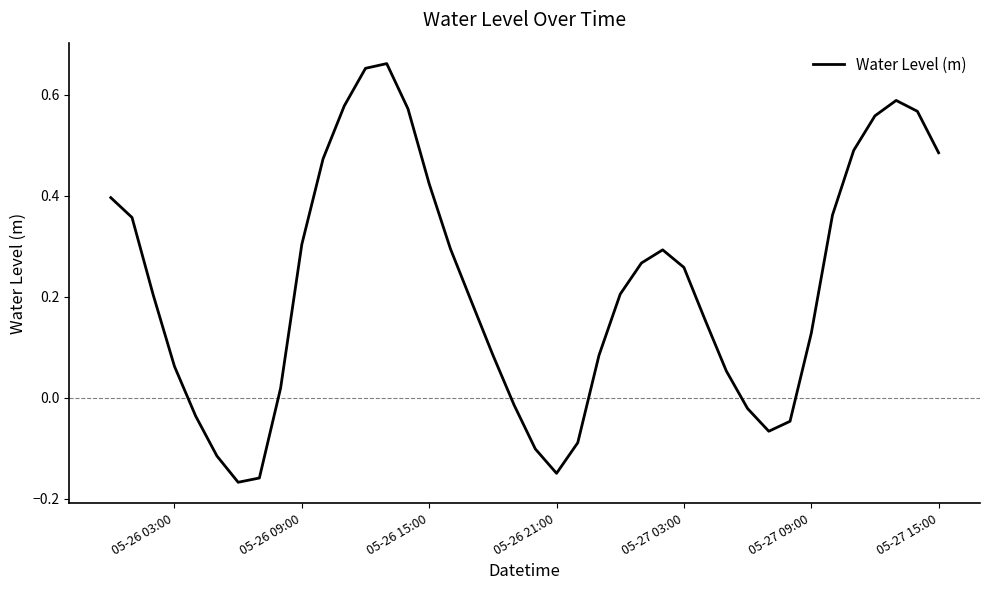

Is this an area chart (filled region under the line)?

No